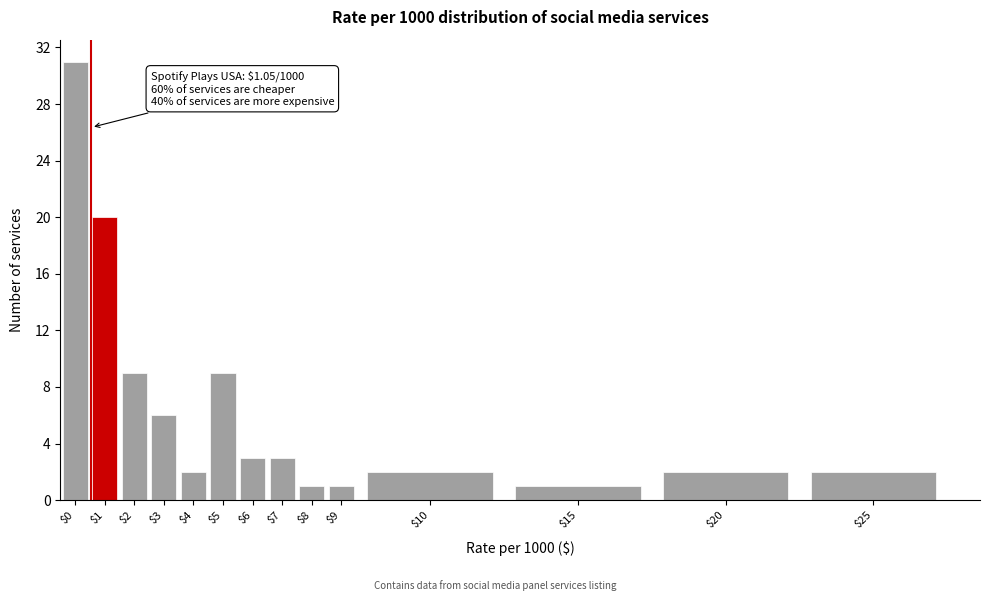

Reading right to left, transcribe all the data shown in this chart.

2	2	1	2	1	1	3	3	9	2	6	9	20	31